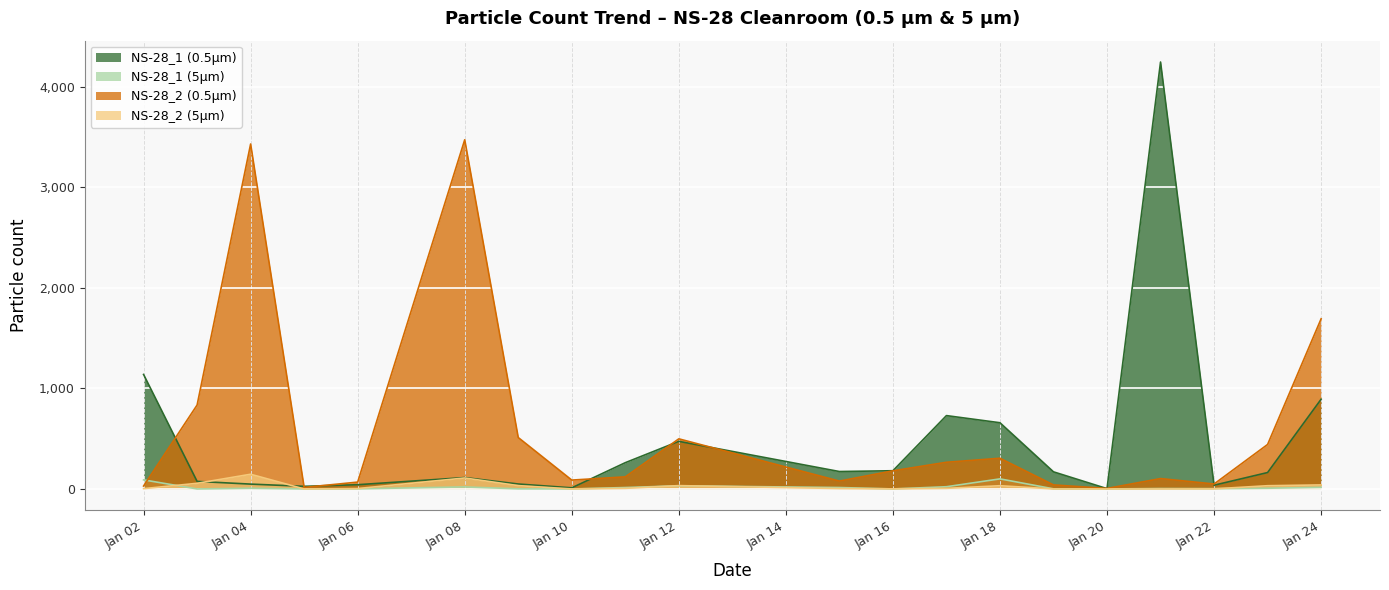

What are all the series names shown in the legend?

NS-28_1 (0.5µm), NS-28_1 (5µm), NS-28_2 (0.5µm), NS-28_2 (5µm)